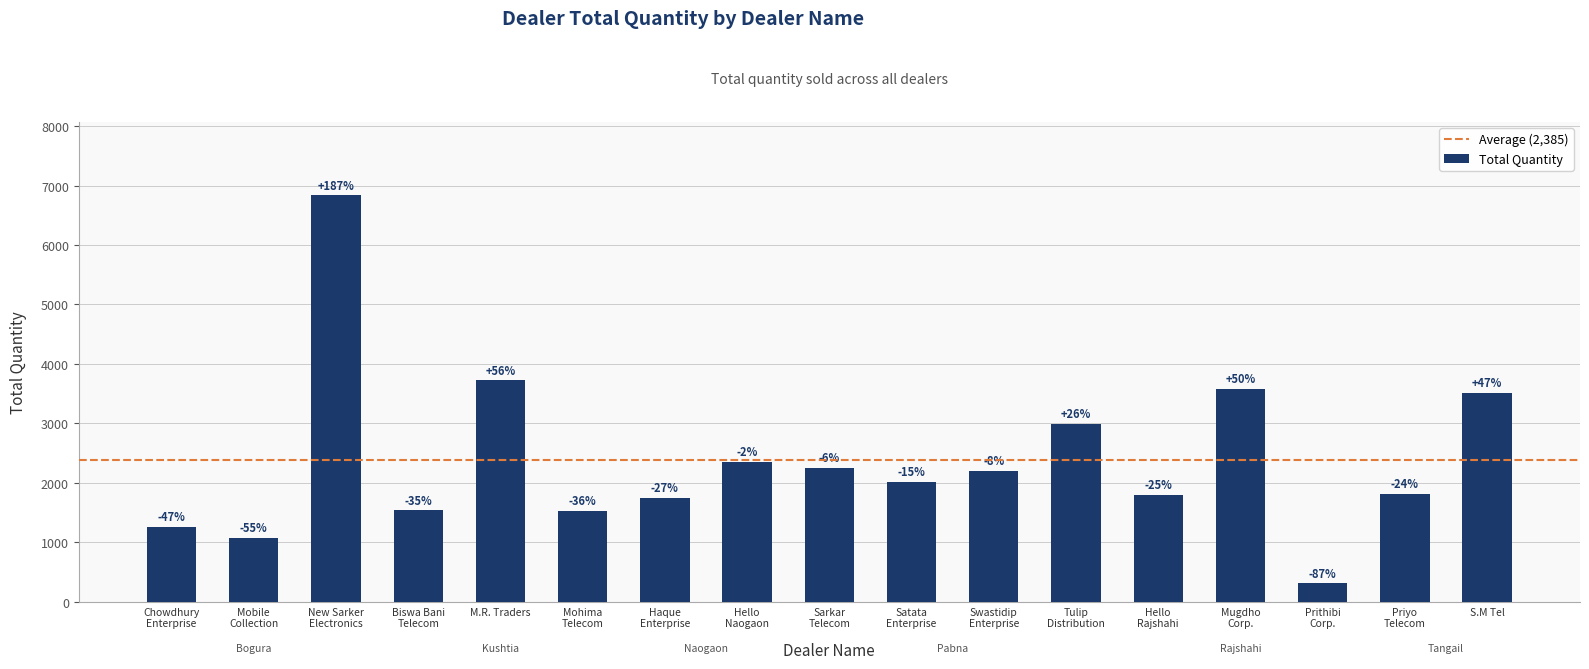

Are the bars horizontal?

No